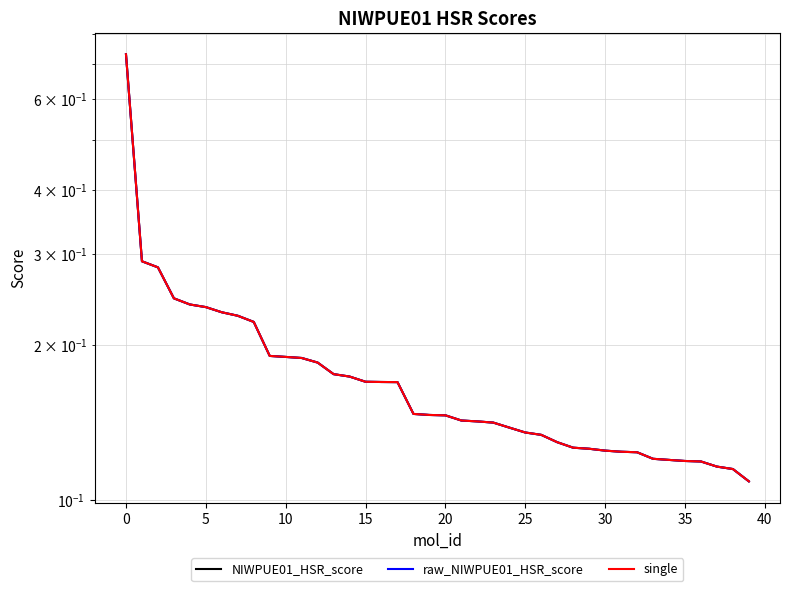

What are all the series names shown in the legend?

NIWPUE01_HSR_score, raw_NIWPUE01_HSR_score, single